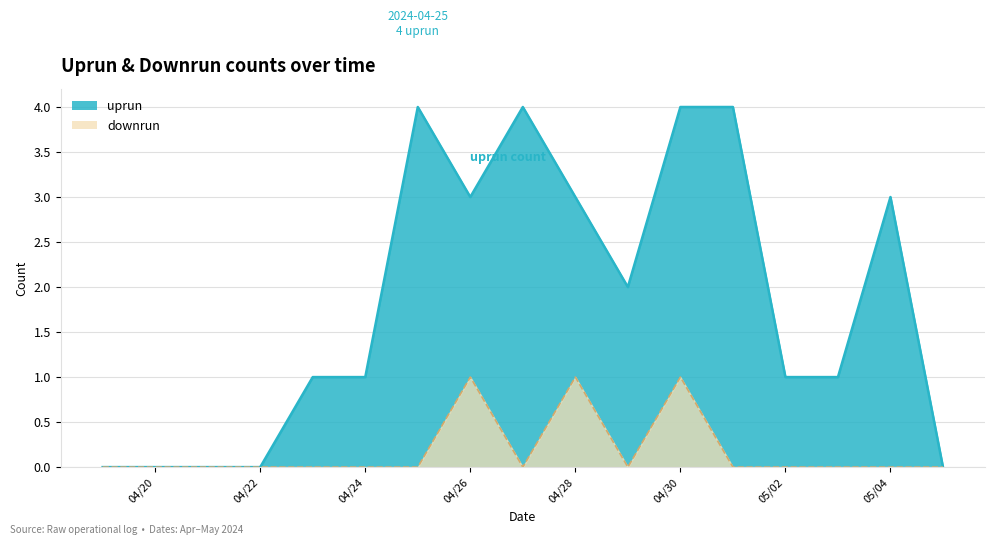

At which category is the sum across all series the highest?

04/30